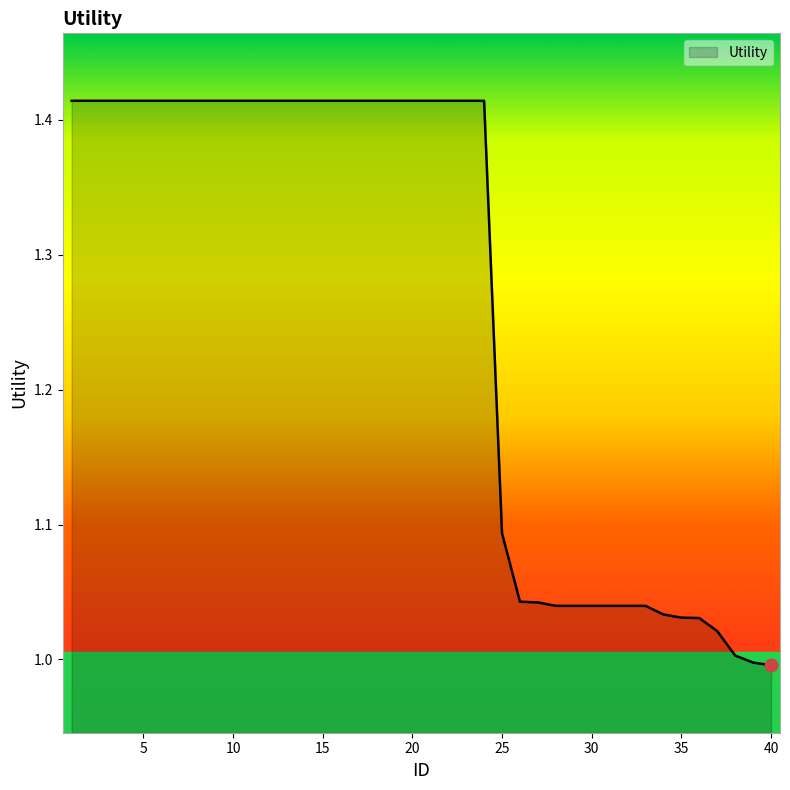

What is the difference between the maximum and minimum values?

0.4